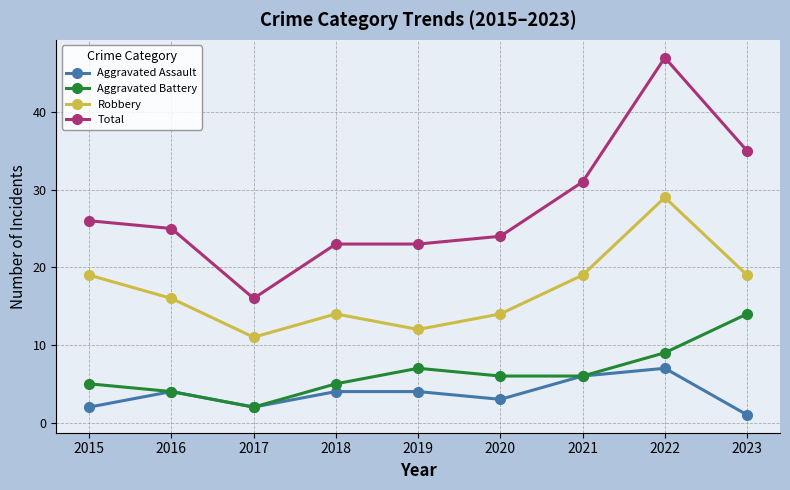

The Total series shows 23 at 2019. True or false?

True